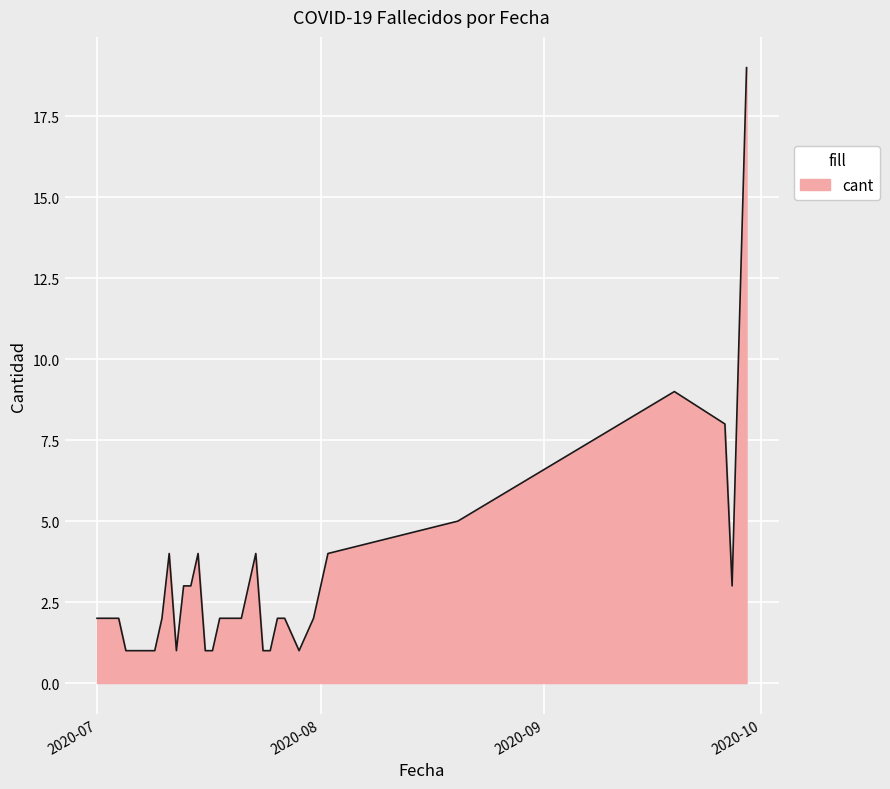

What is the maximum value shown in the chart?

19